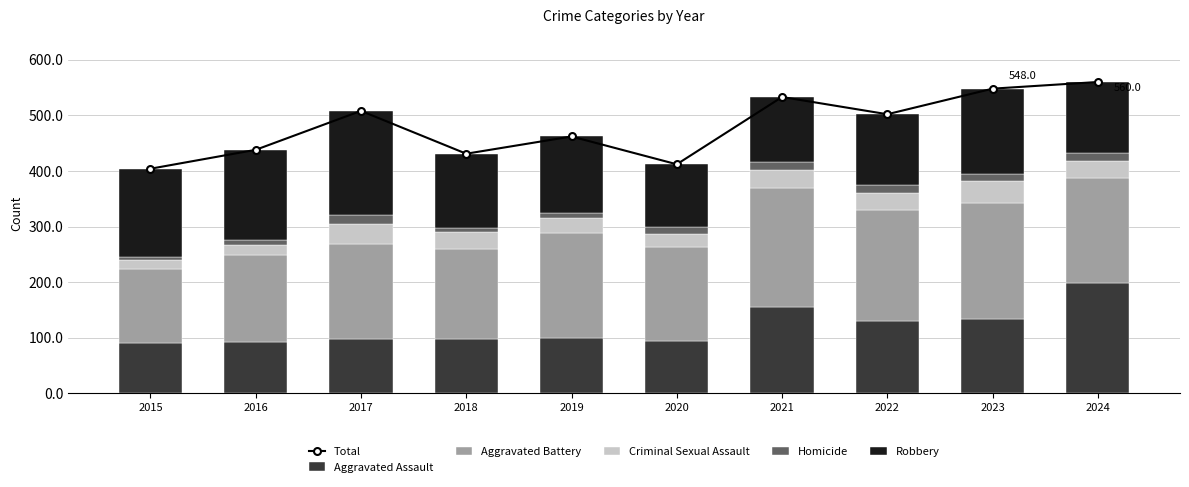

Reading right to left, what are all the values shown in this chart?

Total: 560	548	502	533	412	462	431	508	438	404
Aggravated Assault: 199	134	130	156	95	100	97	98	93	90
Aggravated Battery: 189	209	200	213	168	188	163	171	156	133
Criminal Sexual Assault: 30	39	30	33	23	28	30	35	18	16
Homicide: 14	12	15	15	14	9	7	16	9	7
Robbery: 128	154	127	116	112	137	134	188	162	158